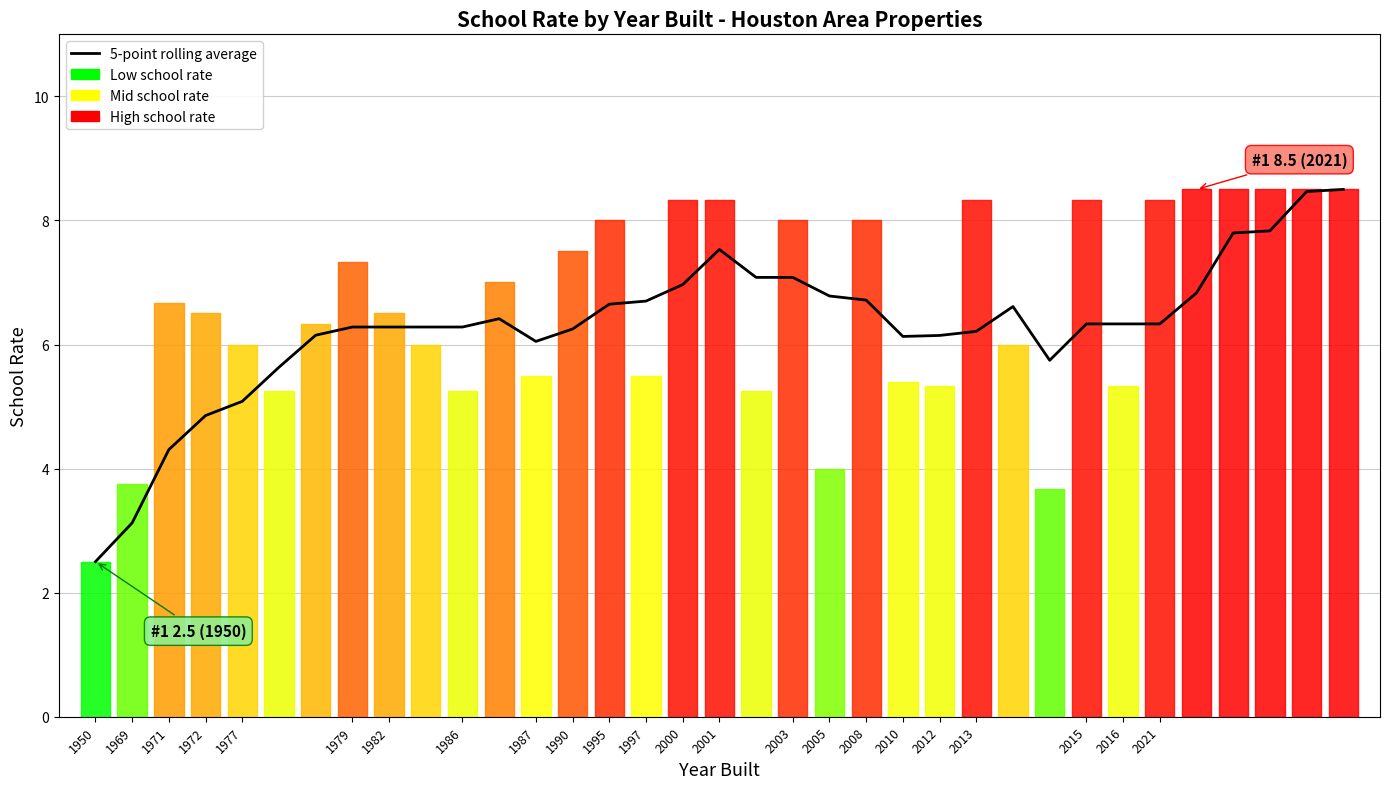

What is the difference between the maximum and minimum values?

6.0